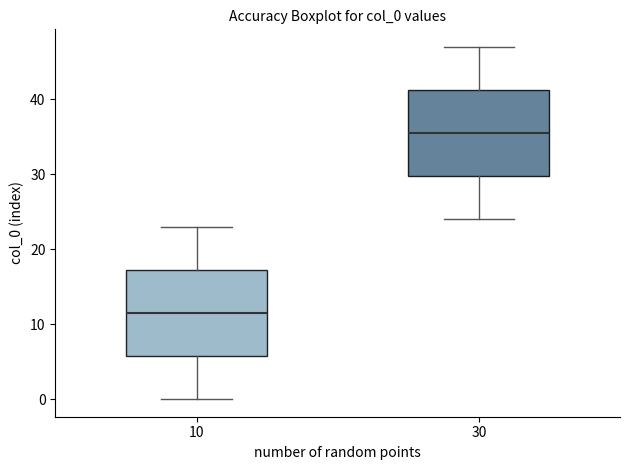

Where does the upper whisker of the box at x = 10 end on the y-axis? The values are not printed on the chart, so give them approximately, as read against the axis.

23